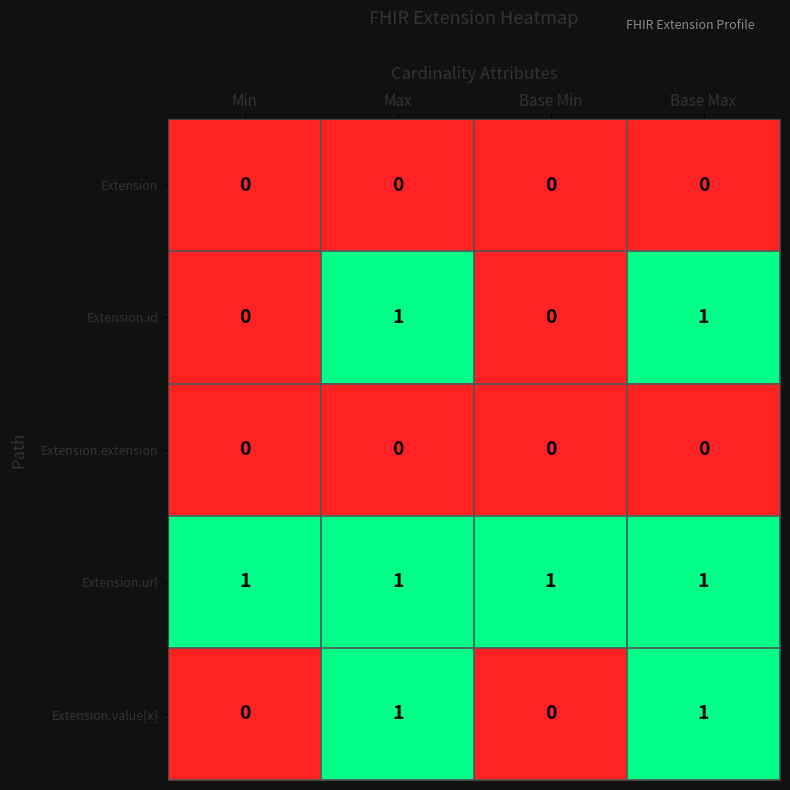

Is it true that Extension.extension equals 0 at Base Min?

True